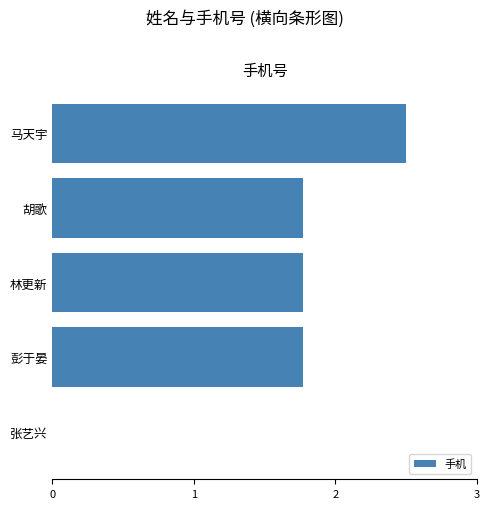

Is it true that the value at 彭于晏 is 0.7?

False